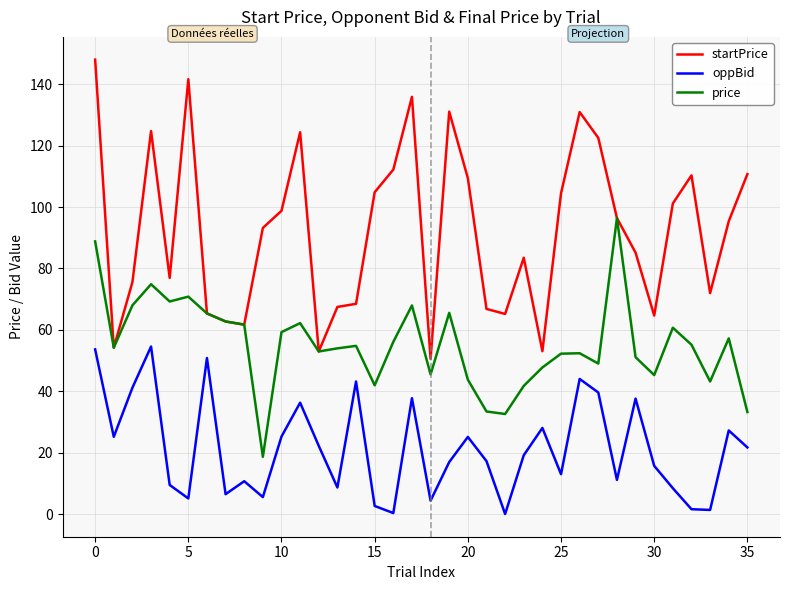

Which series has the largest range (max minus min)?

startPrice